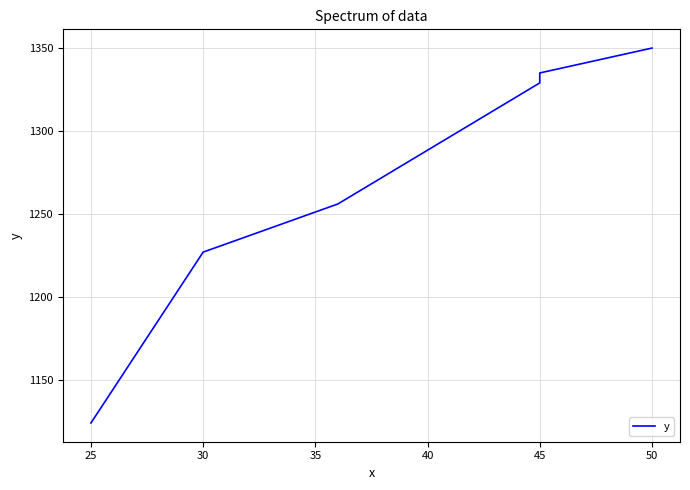

The chart shows a value of 2375 at 45. True or false?

False